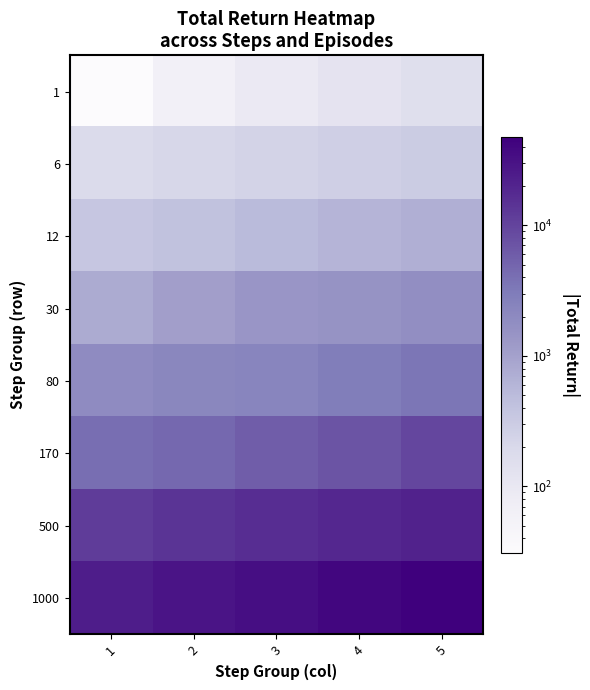

Reading left to right, transcribe all the data shown in this chart.

1: 1=30	2=60	3=90	4=120	5=150
6: 1=180	2=210	3=240	4=270	5=300
12: 1=360	2=420	3=510	4=600	5=690
30: 1=780	2=1080	3=1380	4=1500	5=1740
80: 1=1920	2=2160	3=2340	4=2880	5=3420
170: 1=4080	2=4560	3=5820	4=7080	5=9300
500: 1=11700	2=13980	3=16440	4=18960	5=21180
1000: 1=23640	2=28440	3=33120	4=40740	5=47580